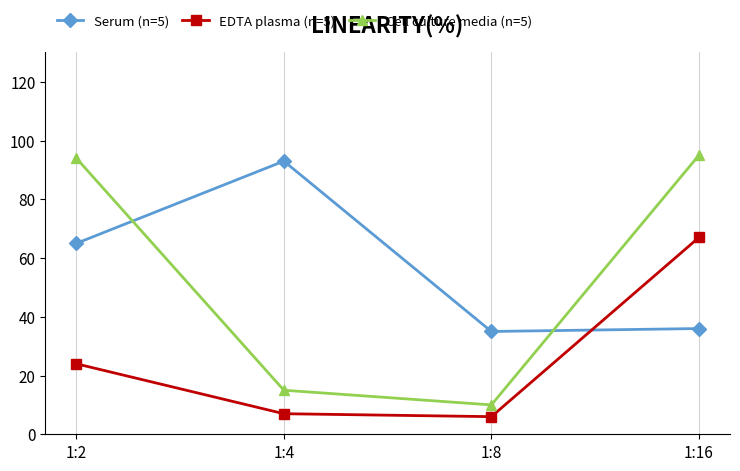

Is the value of EDTA plasma (n=5) at 1:4 greater than the value of Cell culture media (n=5) at 1:2?

No